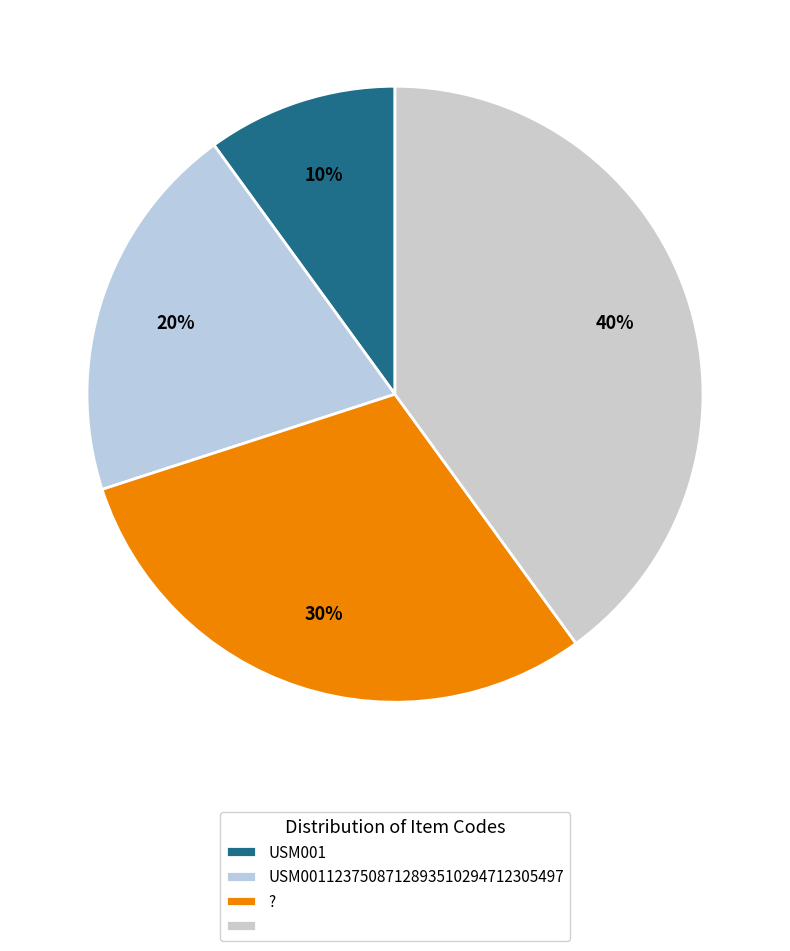

Is there a majority slice in this chart?

No